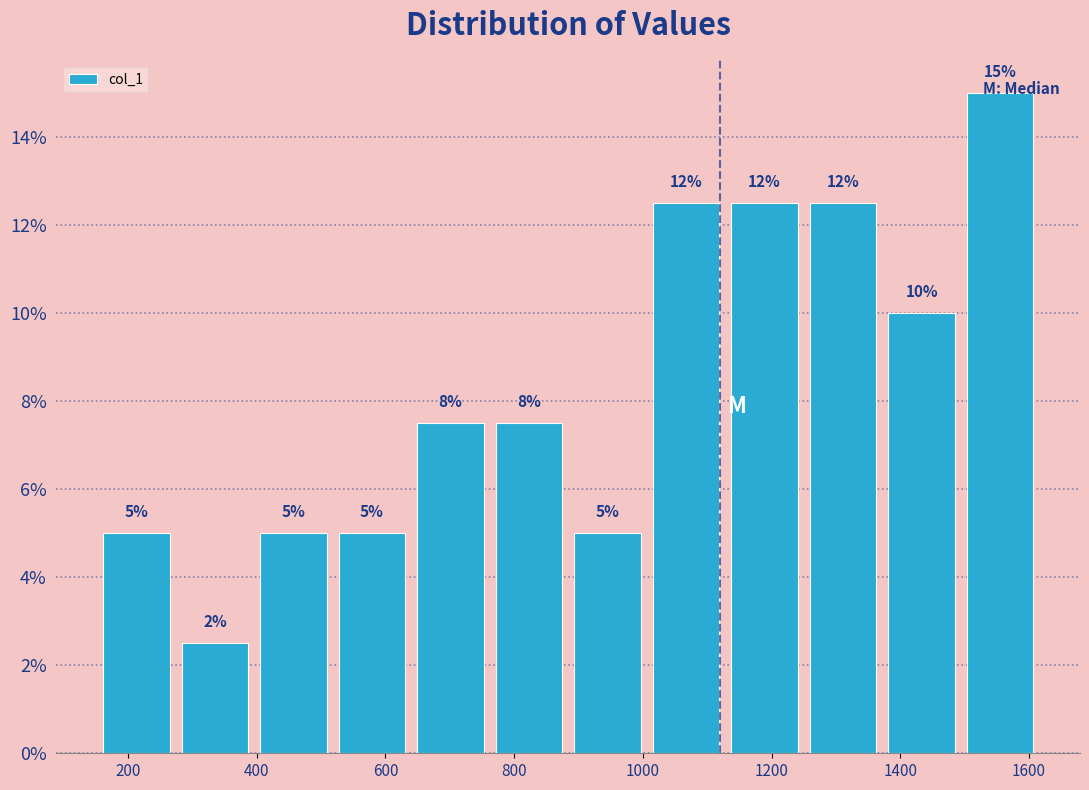

Over which range of the x-axis is the bar tallest?

1494 to 1616